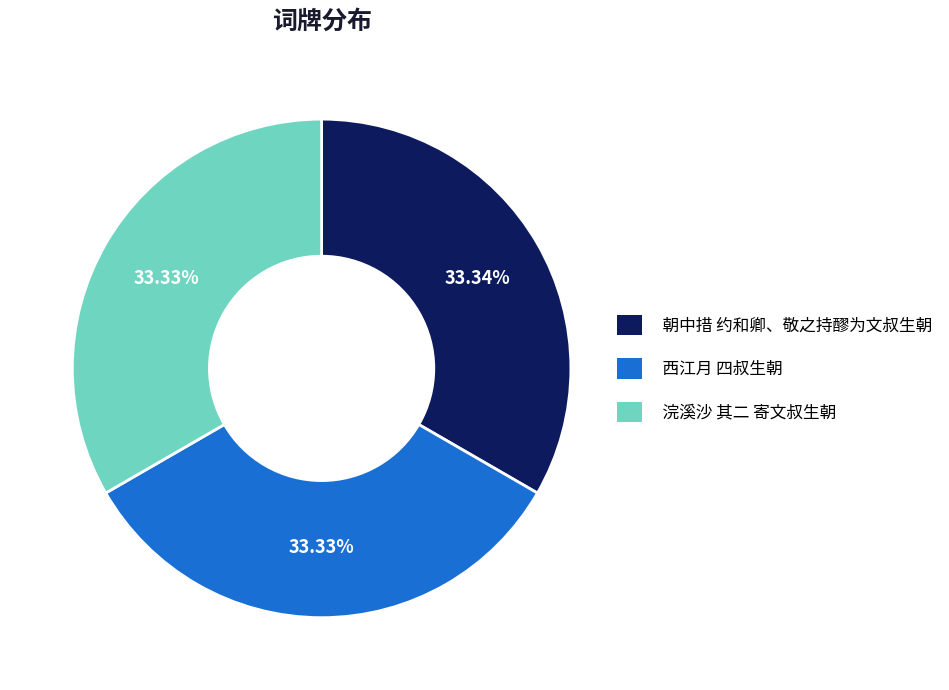

What is the ratio of the value at 西江月 四叔生朝 to the value at 朝中措 约和卿、敬之持醪为文叔生朝?

1.0